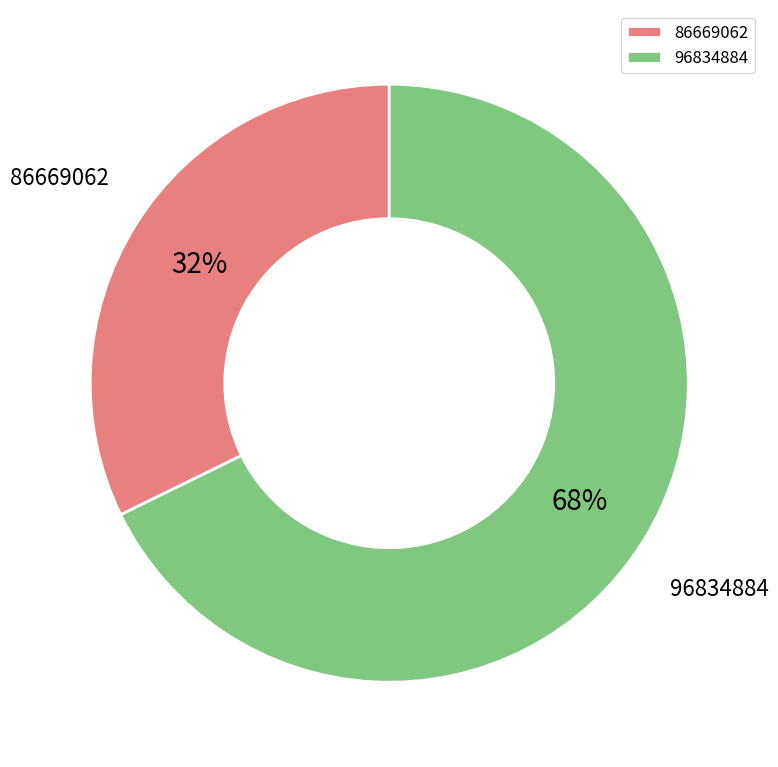

To the nearest percent, what is the average slice percentage?

50%